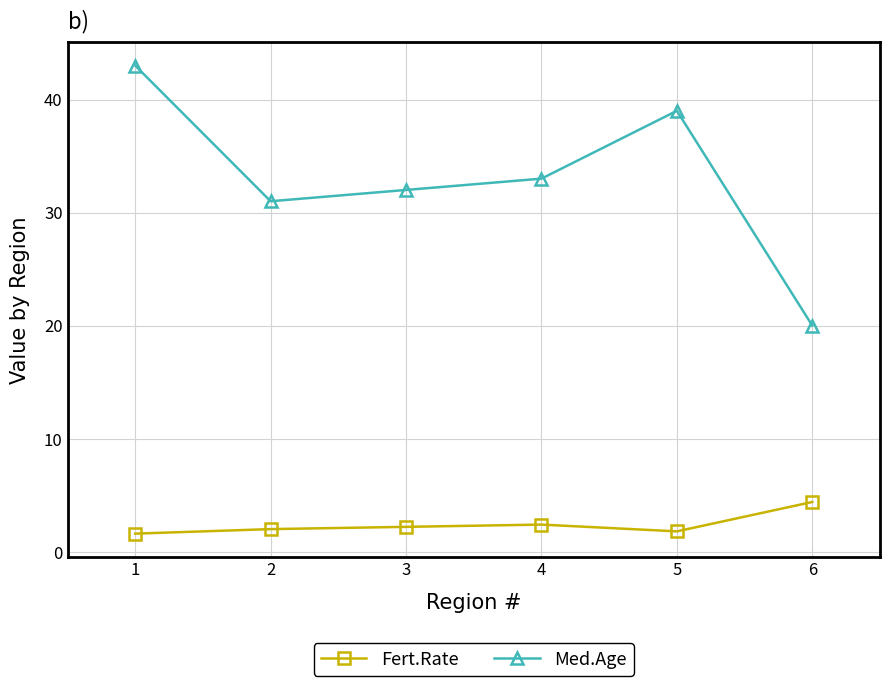

Does the chart have visible grid lines?

Yes